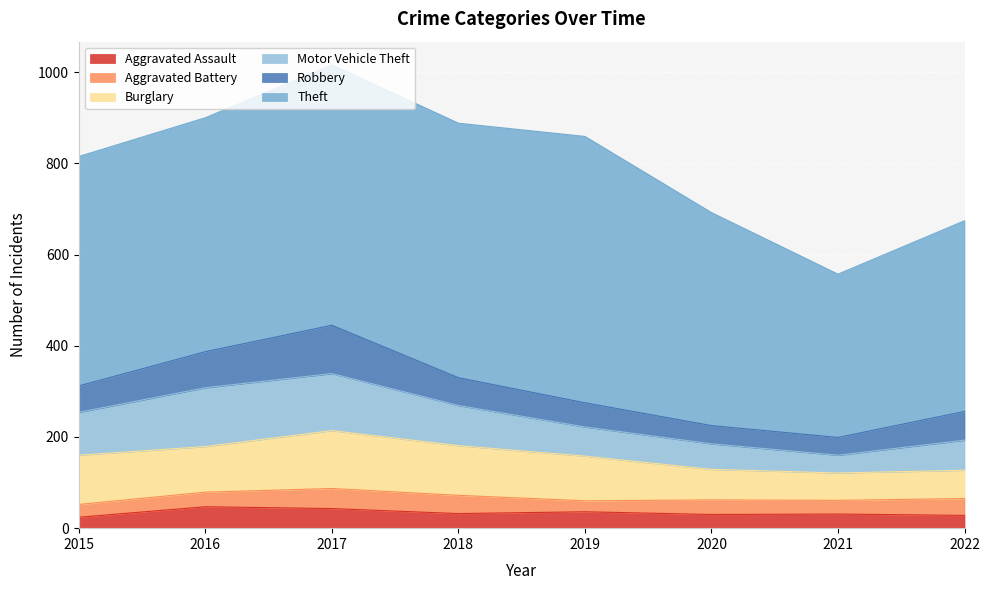

Reading left to right, what are all the values shown in this chart?

Aggravated Assault: 2015=24	2016=47	2017=43	2018=32	2019=36	2020=30	2021=31	2022=28
Aggravated Battery: 2015=28	2016=32	2017=44	2018=40	2019=24	2020=32	2021=30	2022=37
Burglary: 2015=108	2016=100	2017=127	2018=109	2019=98	2020=67	2021=60	2022=62
Motor Vehicle Theft: 2015=94	2016=129	2017=125	2018=88	2019=64	2020=56	2021=39	2022=66
Robbery: 2015=58	2016=79	2017=106	2018=61	2019=53	2020=40	2021=39	2022=63
Theft: 2015=503	2016=513	2017=571	2018=558	2019=584	2020=467	2021=358	2022=418